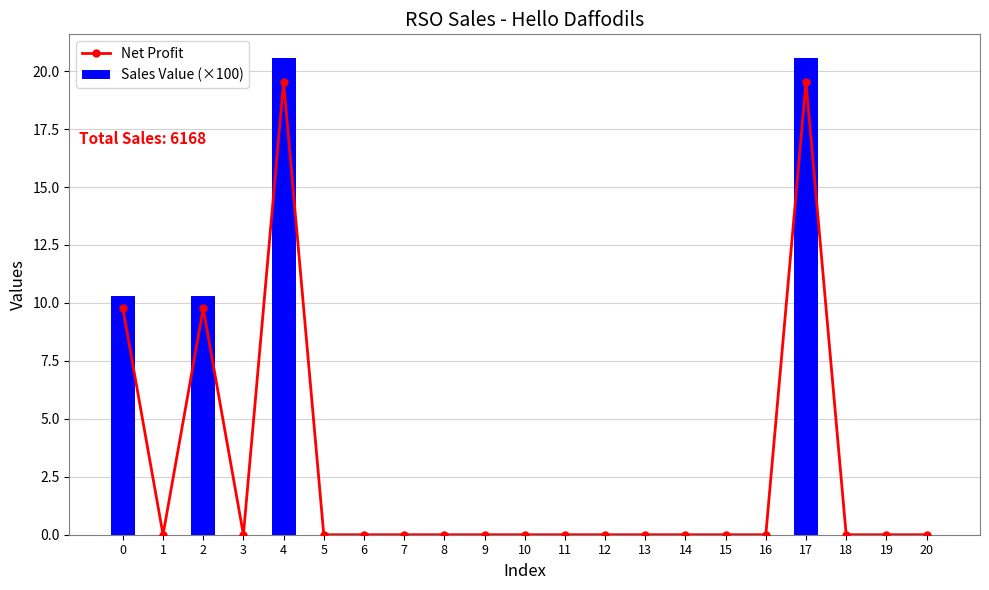

The value of Sales Value (×100) at 1 is 0.0. True or false?

True